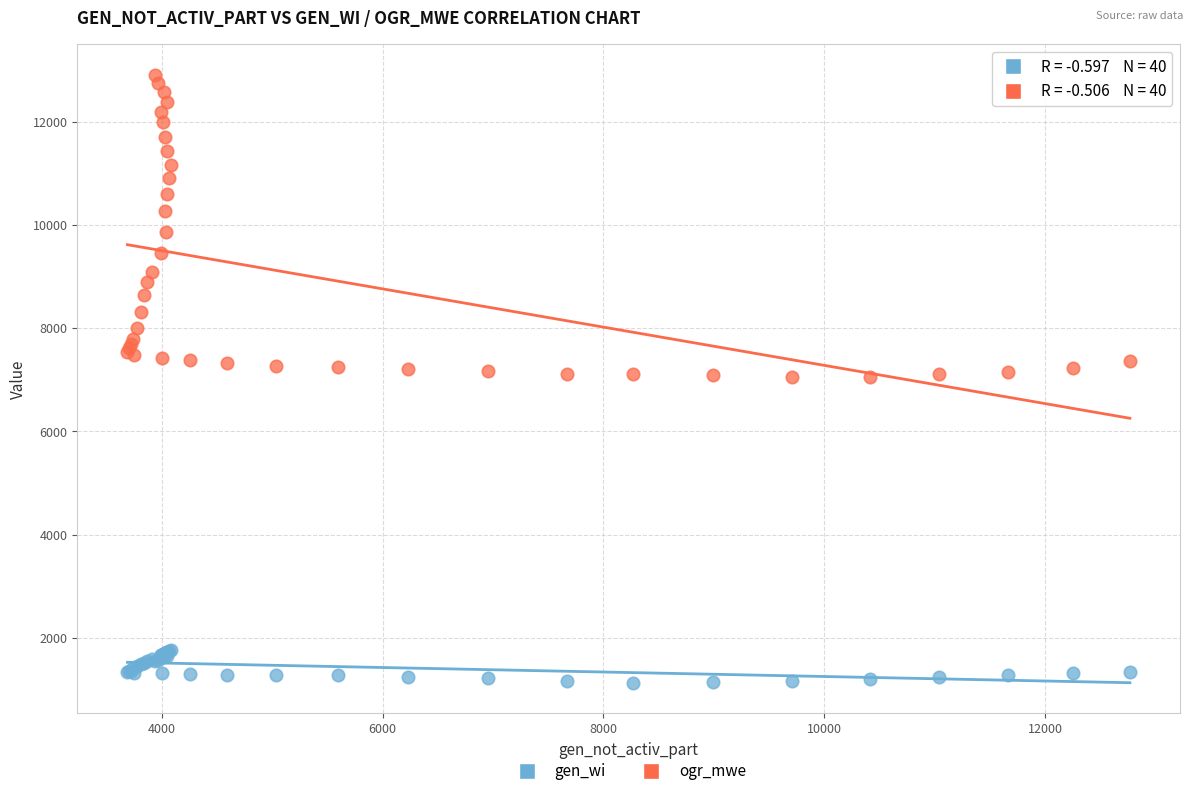

What is the X range (max minus min) for the scatter plot?

9077